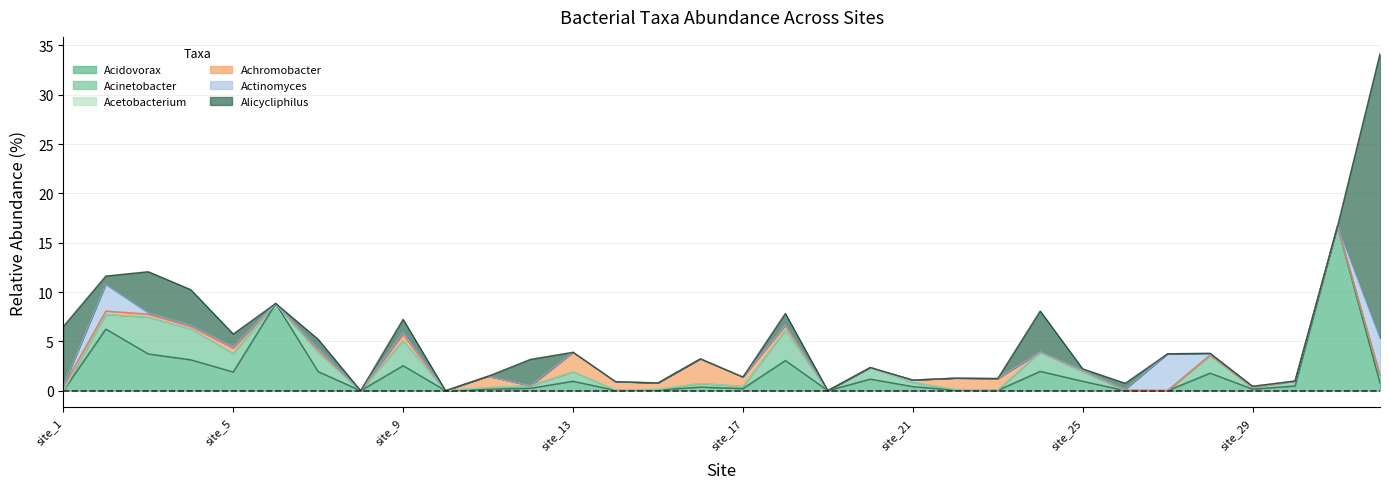

What is the value of the Actinomycetales_Actinomycetaceae_Actinomyces point at the 3rd from the left?

0.1